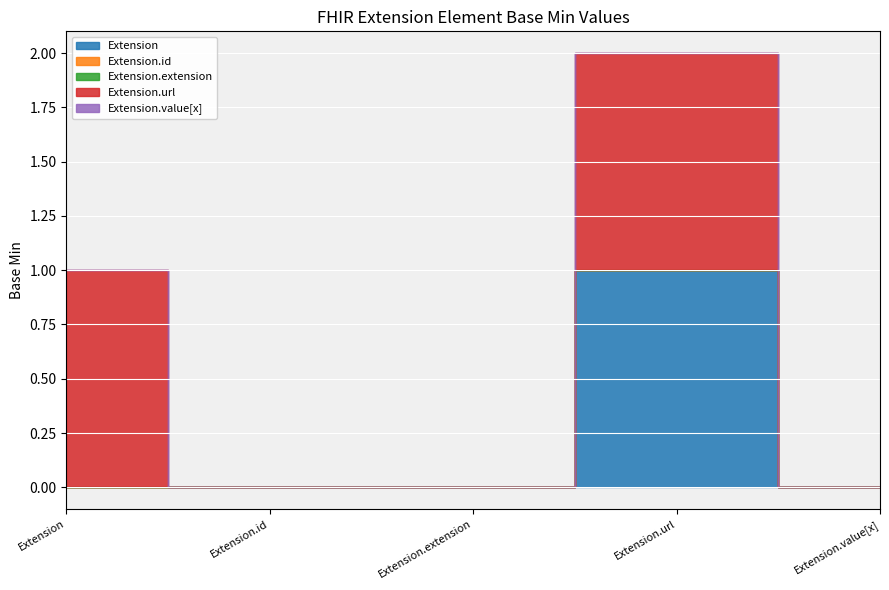

True or false: Extension.url has more than 1 points higher than both neighbors.

False